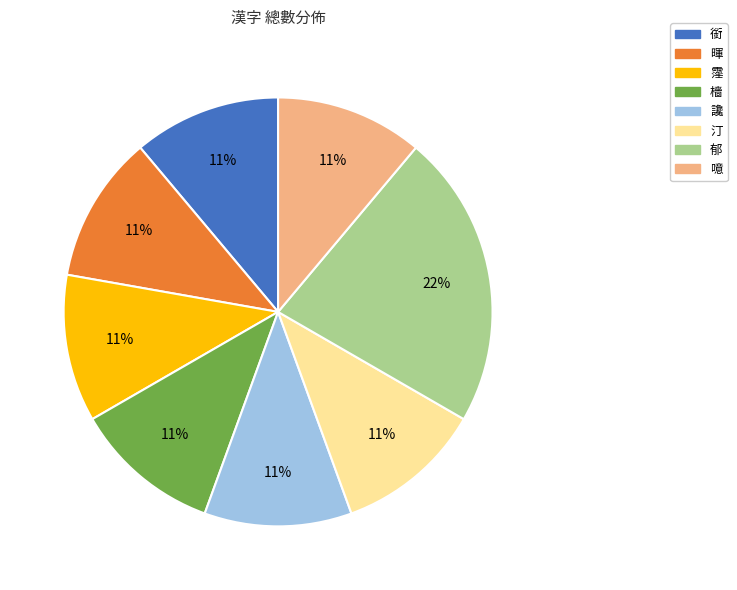

Do 暉 and 檣 together represent more than half of the pie?

No